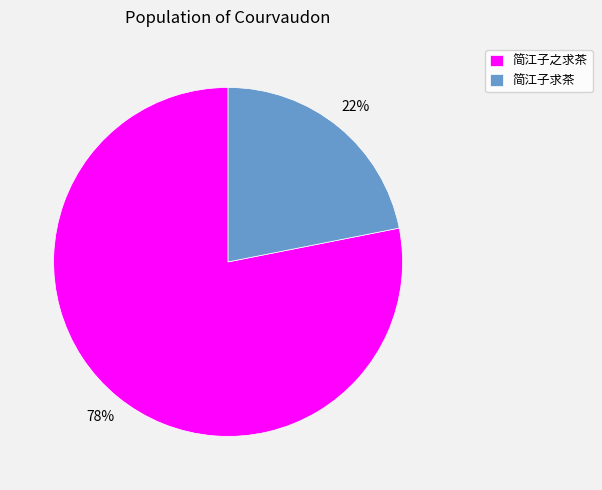

Is it true that 简江子之求茶 is 78% of the pie?

True